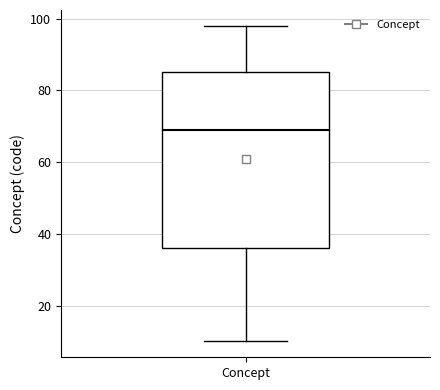

Transcribe this box plot: give where the median line is, the range the box spans, and where the two whiskers end, as read against the y-axis. The values are not printed on the chart, so give them approximately, as read against the axis.

median 70, box 36 to 86, whiskers 10 to 98